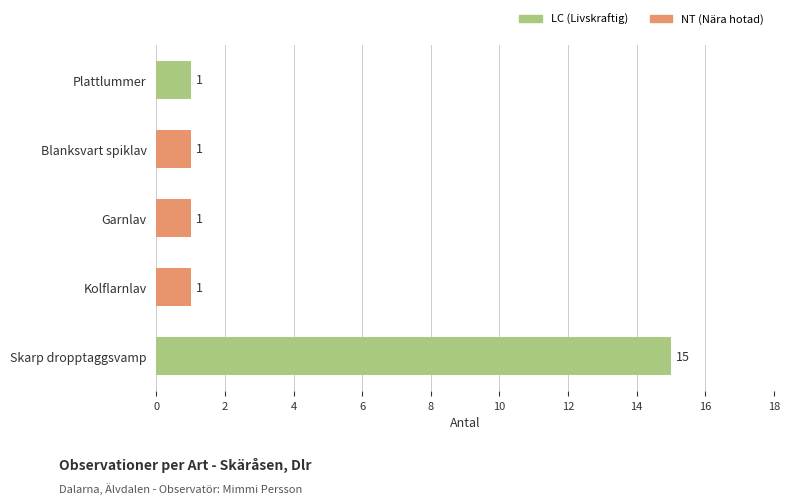

What is the greatest value displayed?

15